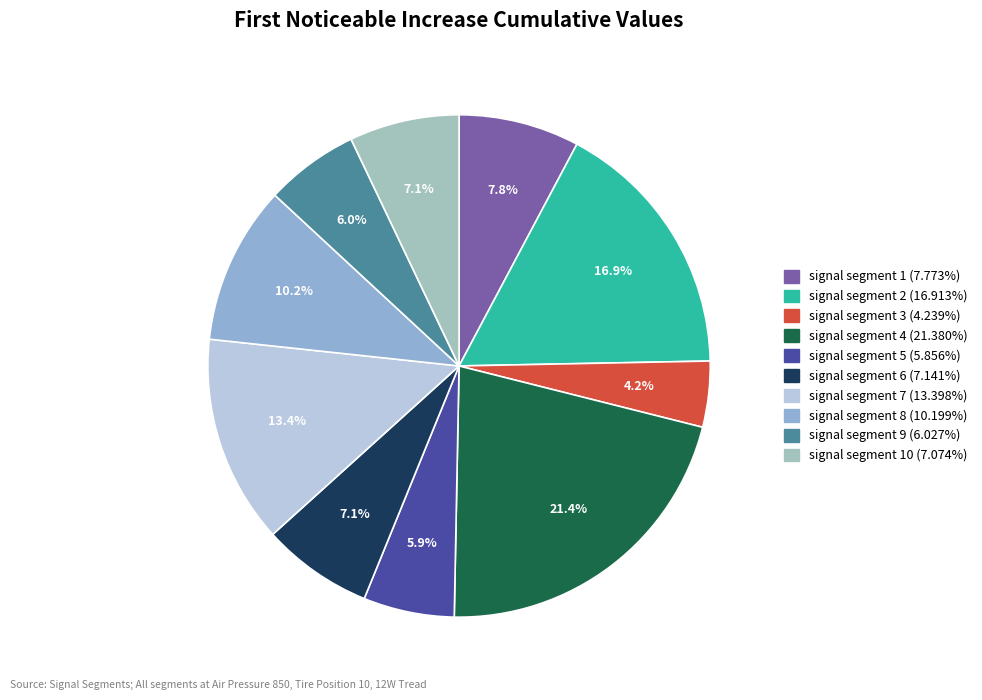

How many segments does this pie chart have?

10